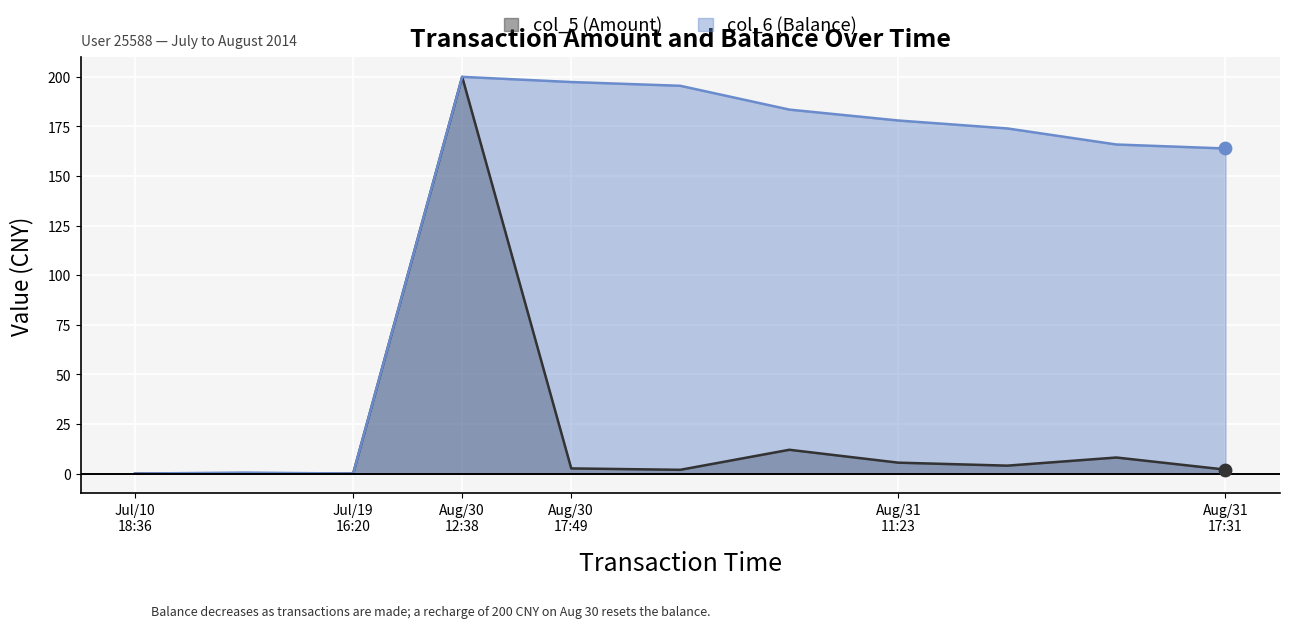

Is the value of col_6 (Balance) at Aug/30 17:49 greater than the value of col_5 (Amount) at Aug/30 12:38?

No